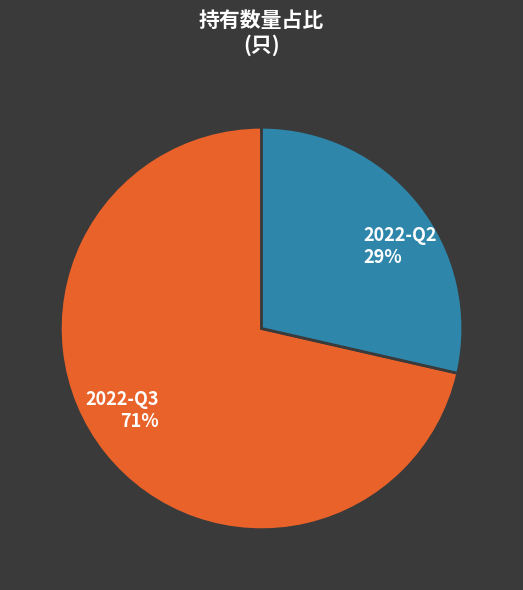

To the nearest percent, what percentage of the pie is 2022-Q2?

29%